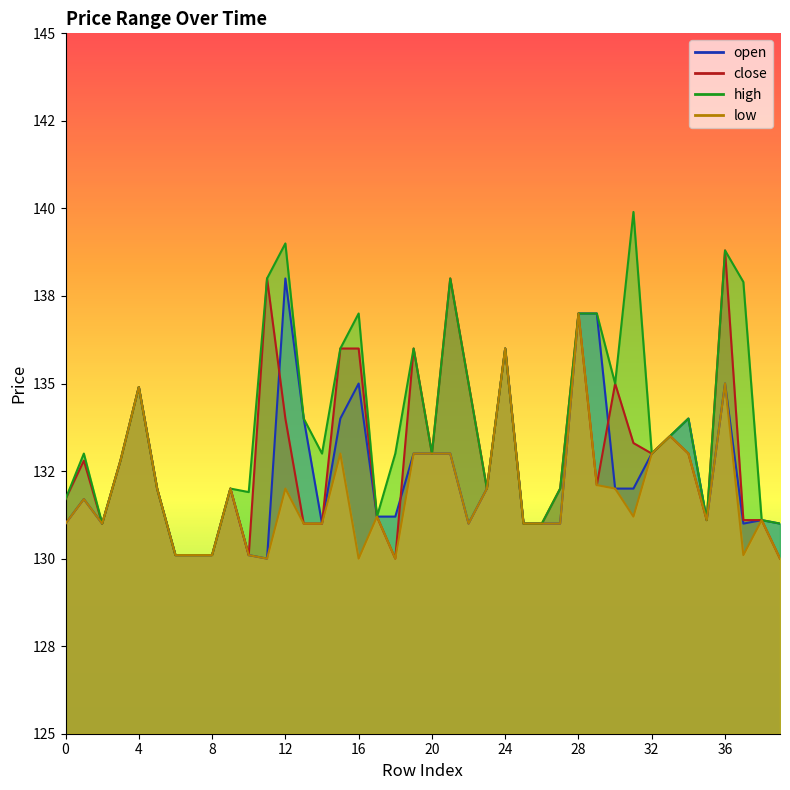

What is the total value across all series at 26?

524.0